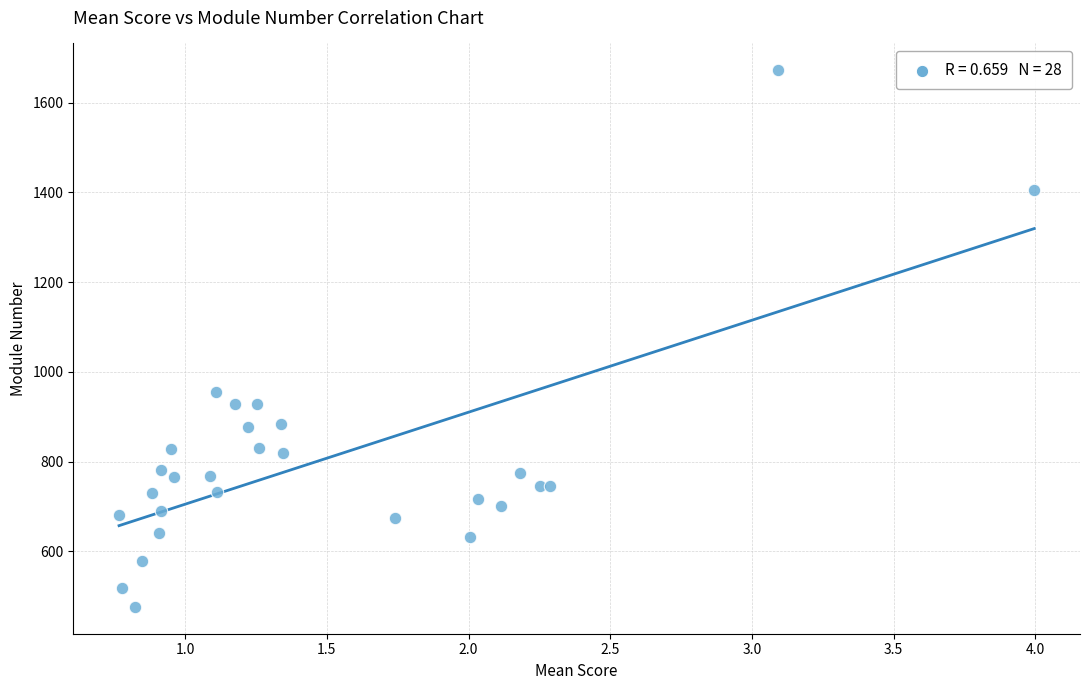

What Y value in the scatter plot is closest to 1074?

955